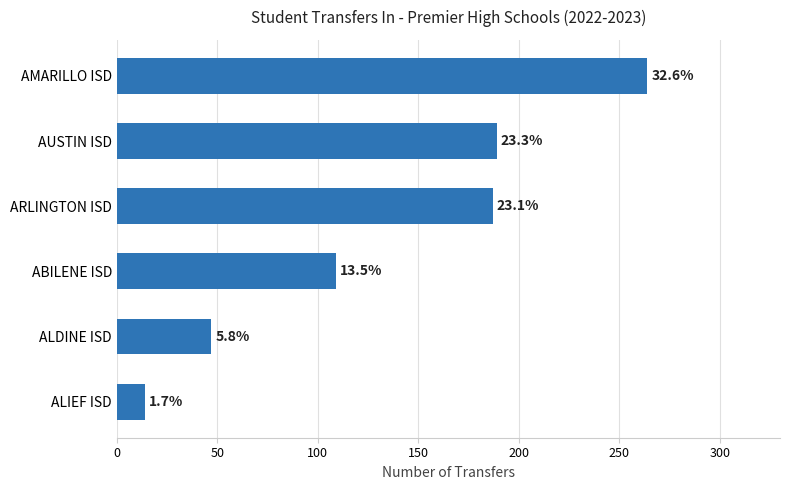

Does the chart contain any negative values?

No